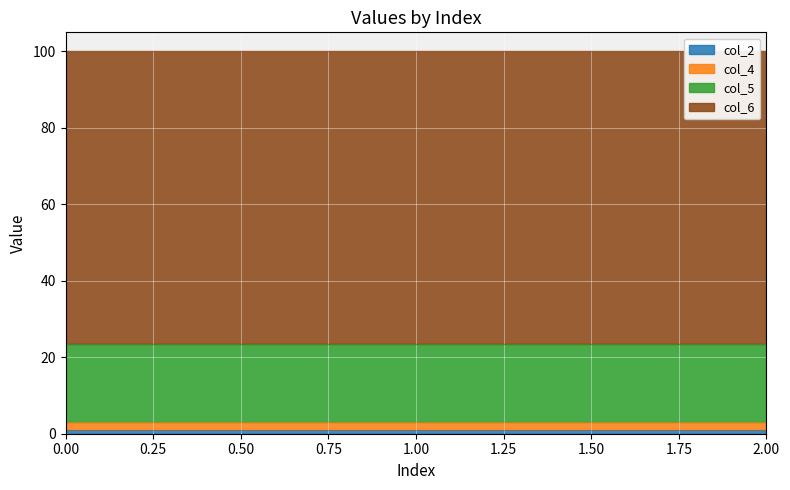

List the series in order of their peak value, highest first.

col_6, col_5, col_4, col_2